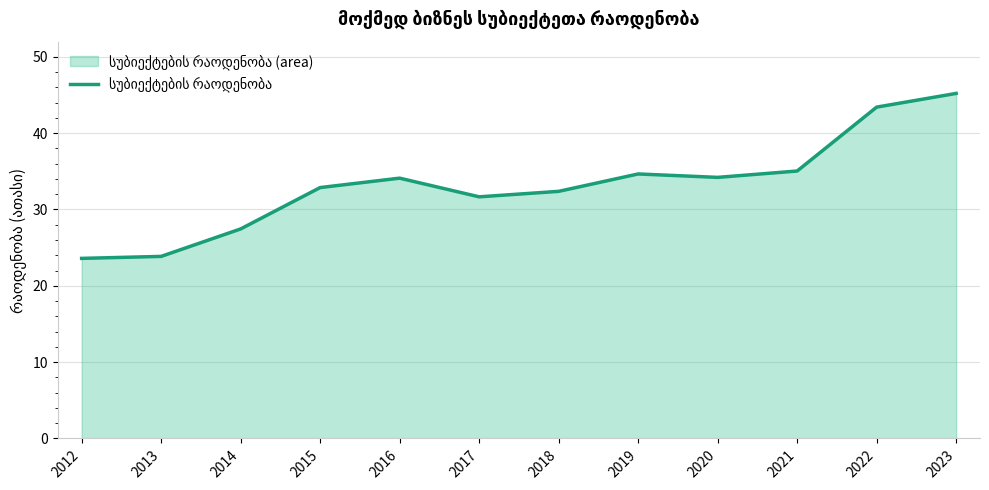

True or false: the data shows 31.7 at 2017.

True